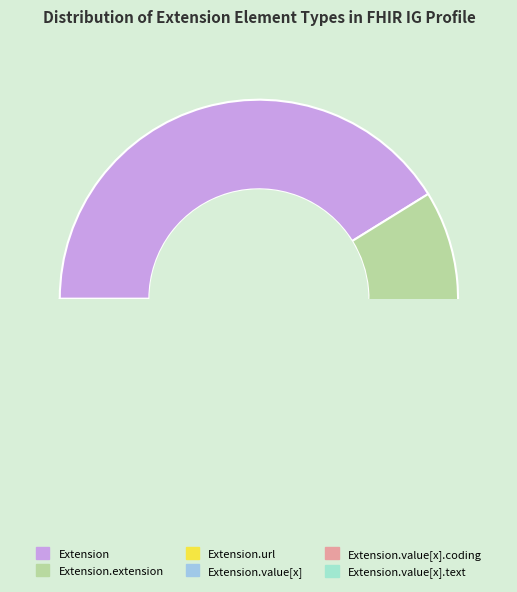

Is it true that Extension.url is 17% of the pie?

False